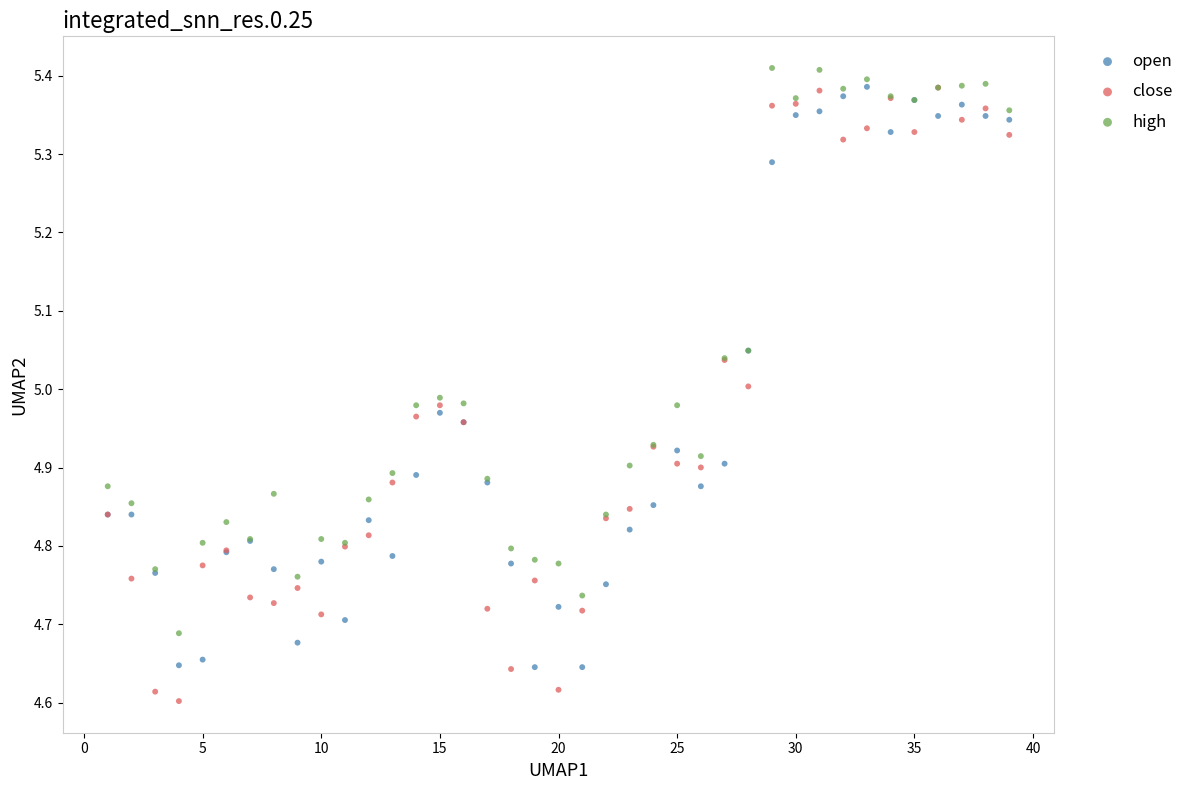

Which series contains the lowest Y value?

close